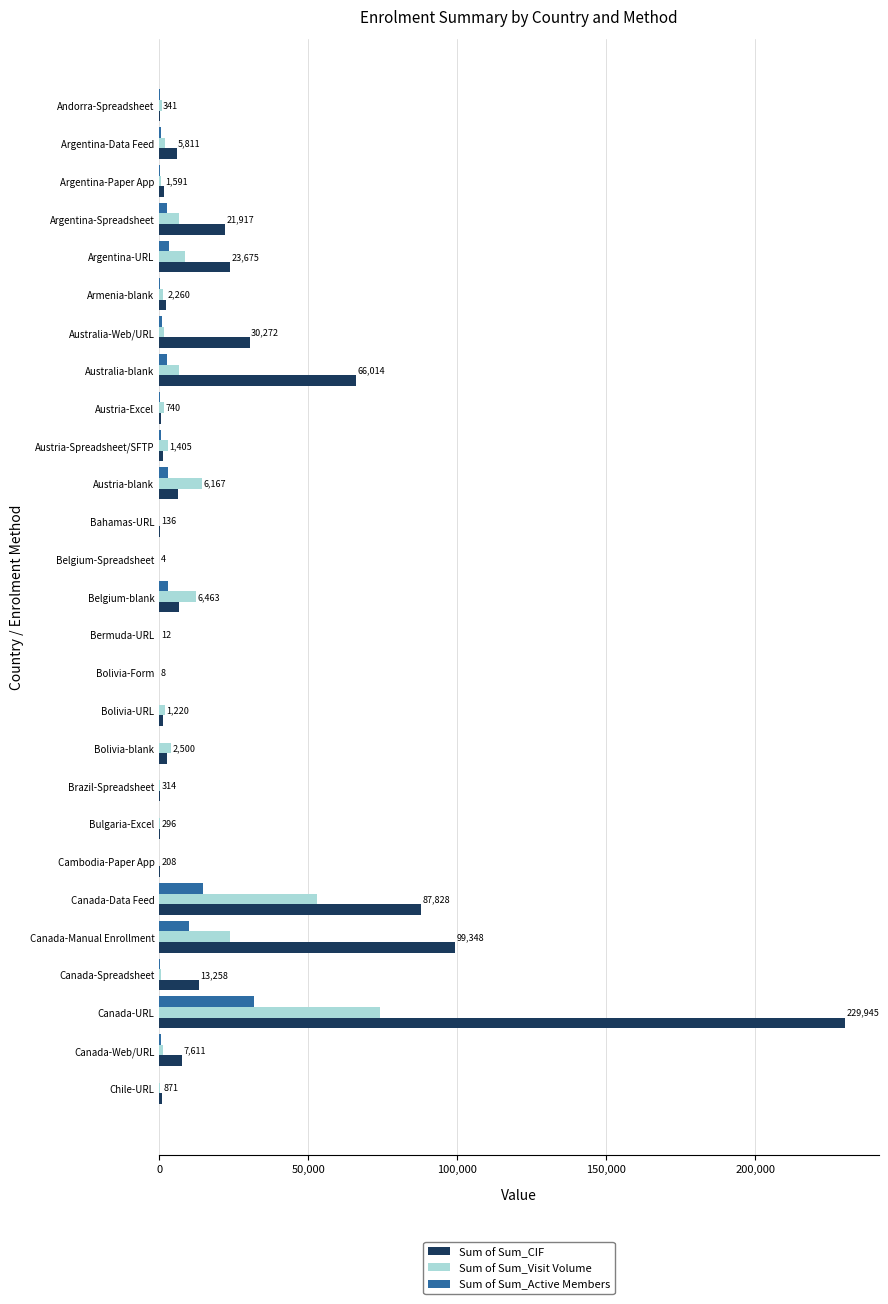

The Sum of Sum_Visit Volume series shows 37205 at Canada-Manual Enrollment. True or false?

False